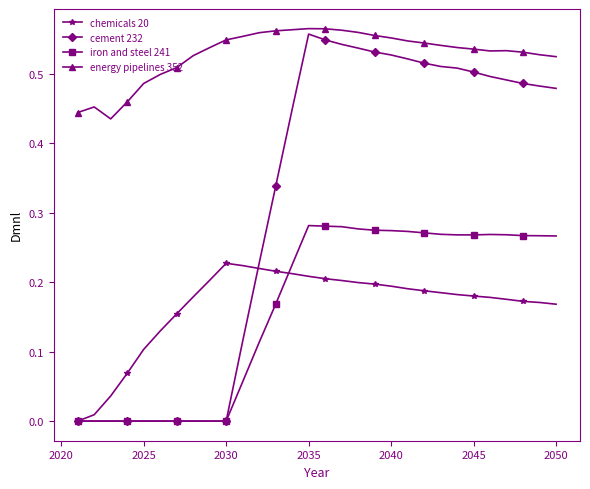

True or false: energy pipelines 352 and chemicals 20 cross at least once.

False